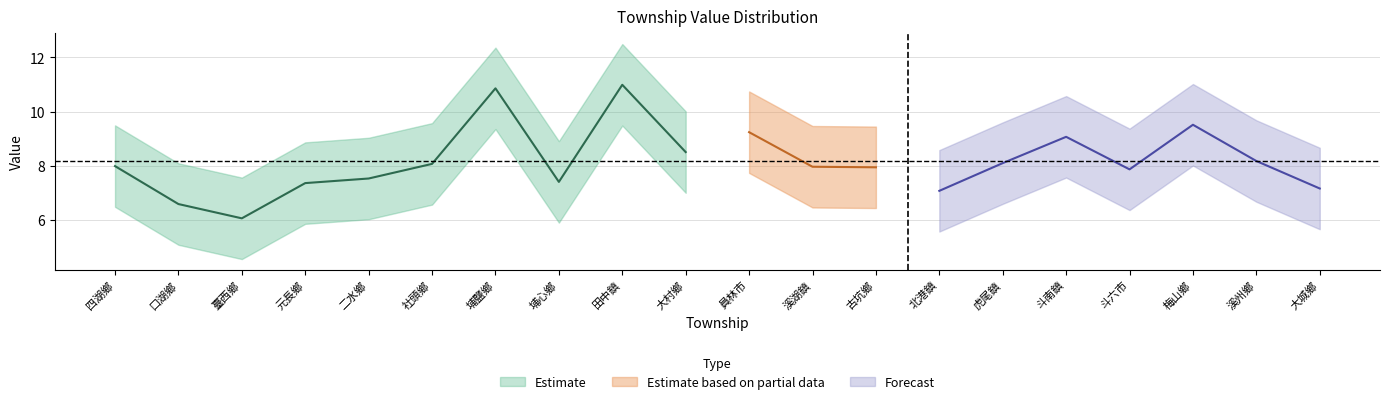

Where does the value series first go above 7?

四湖鄉